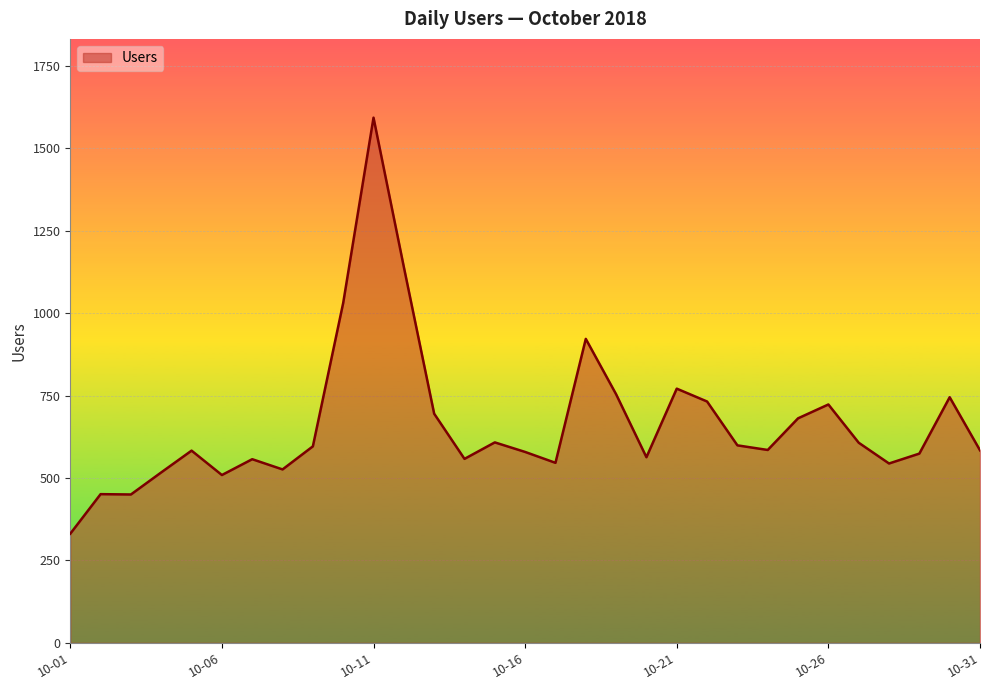

What is the difference between the maximum and minimum values?

1262